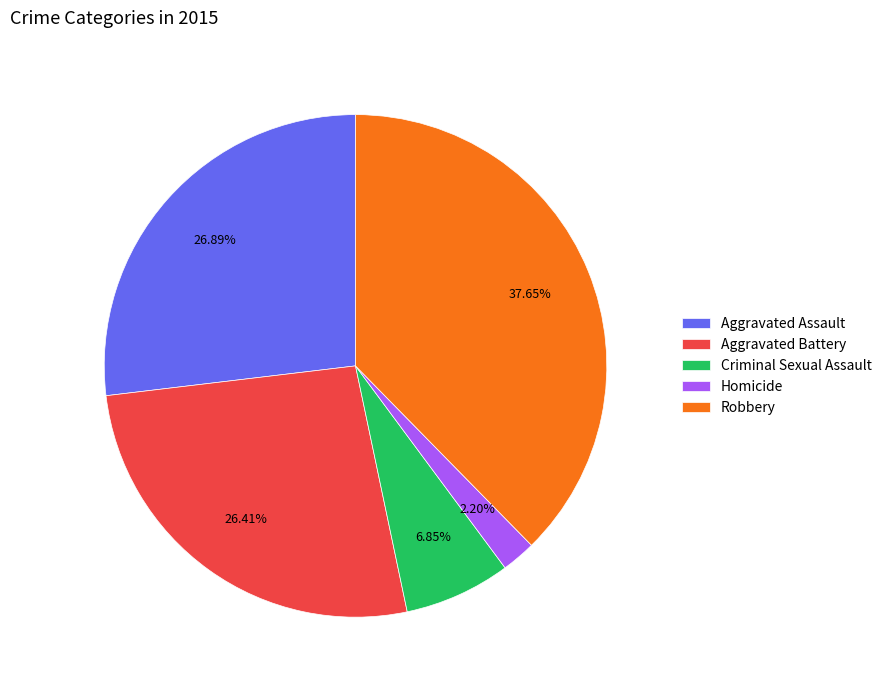

Do Aggravated Battery and Homicide together represent more than half of the pie?

No